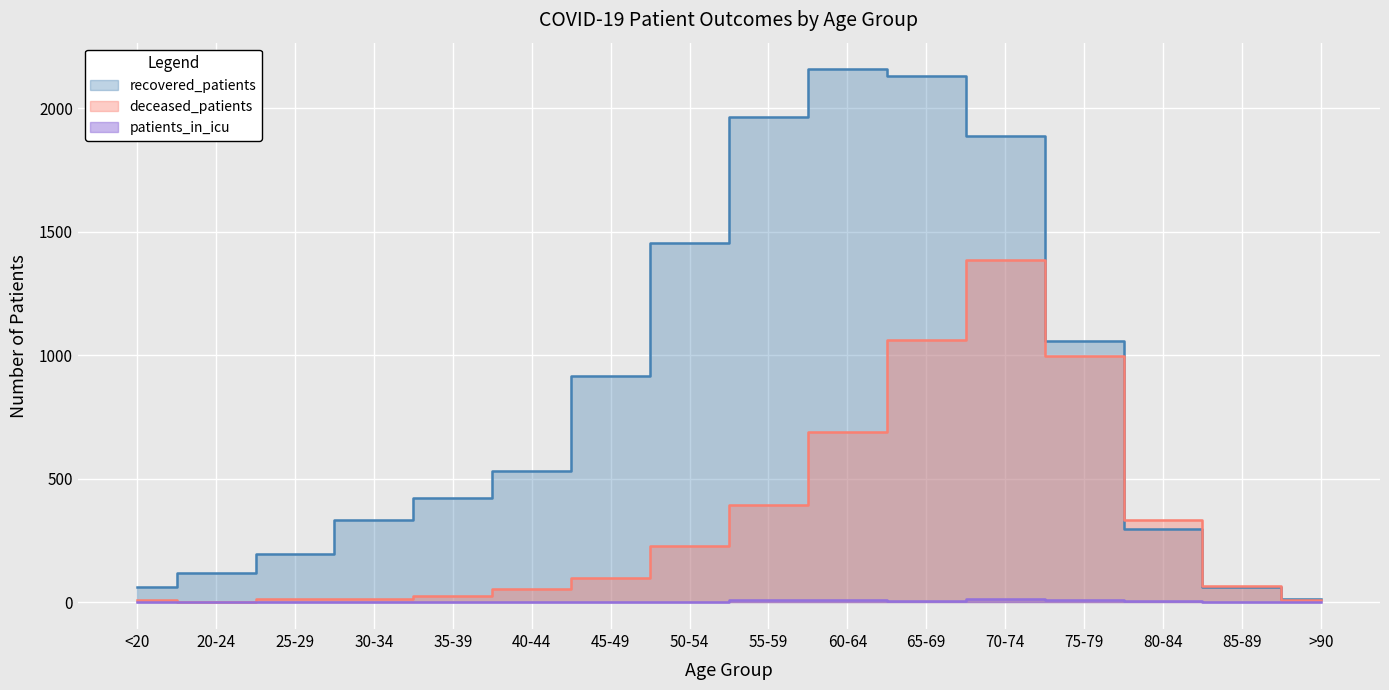

Which series has the largest total across all categories?

recovered_patients